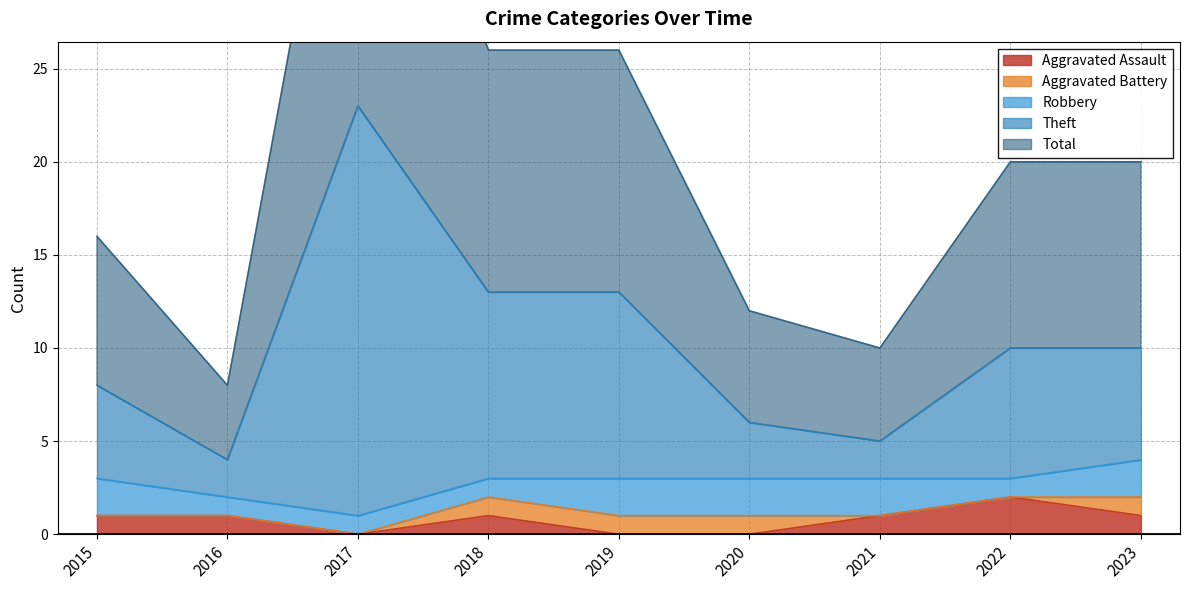

Where is the first local minimum for Total?

2016